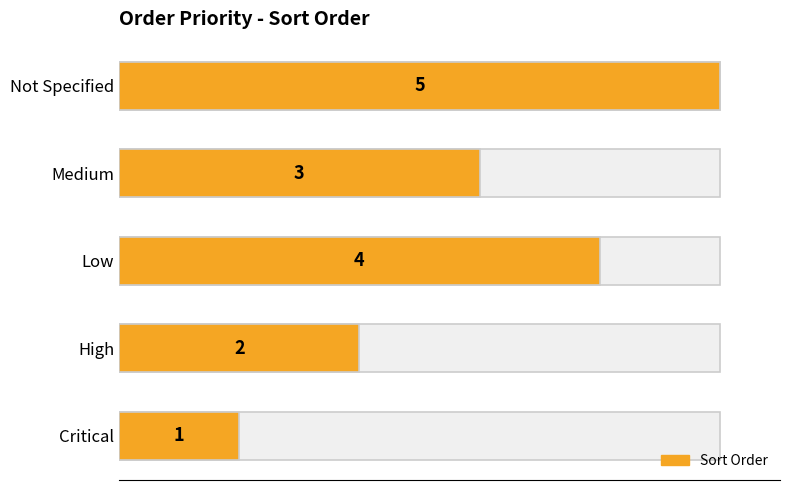

Reading right to left, transcribe all the data shown in this chart.

5	3	4	2	1